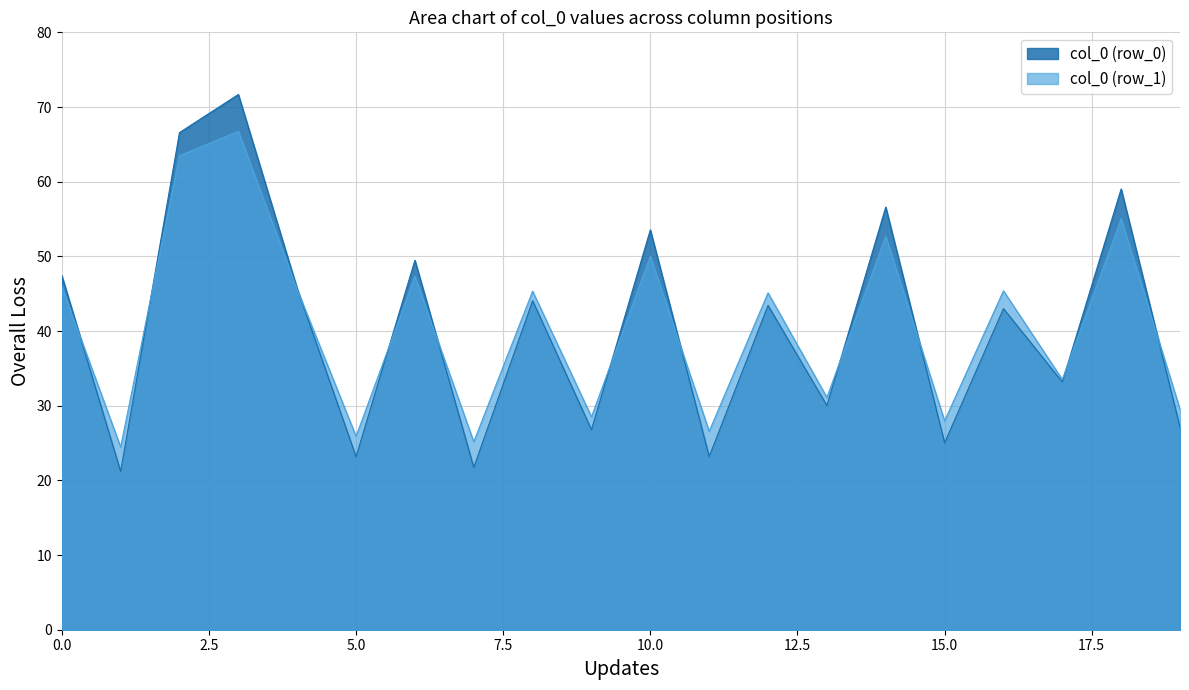

True or false: col_0 (row_0) has a value of 23.2 at 5.0.

True